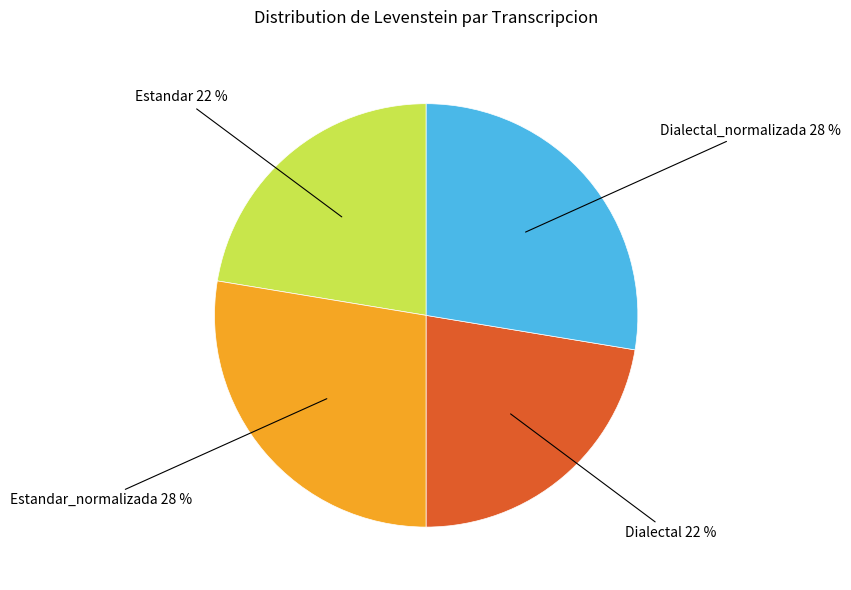

To the nearest percent, what is the combined percentage of Estandar and Estandar_normalizada?

50%